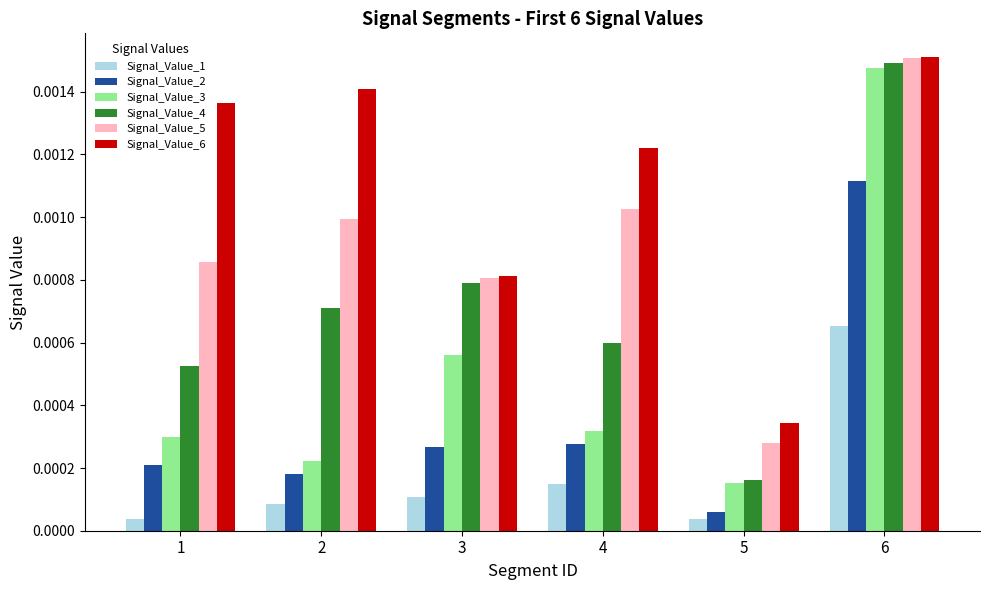

At which label does Signal_Value_5 reach its peak?

6